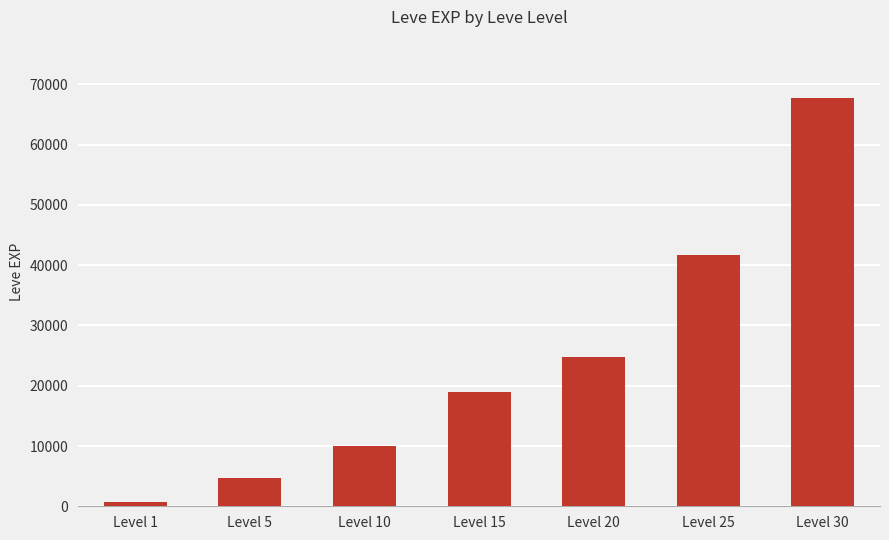

What is the difference between the second highest and second lowest values?

36970